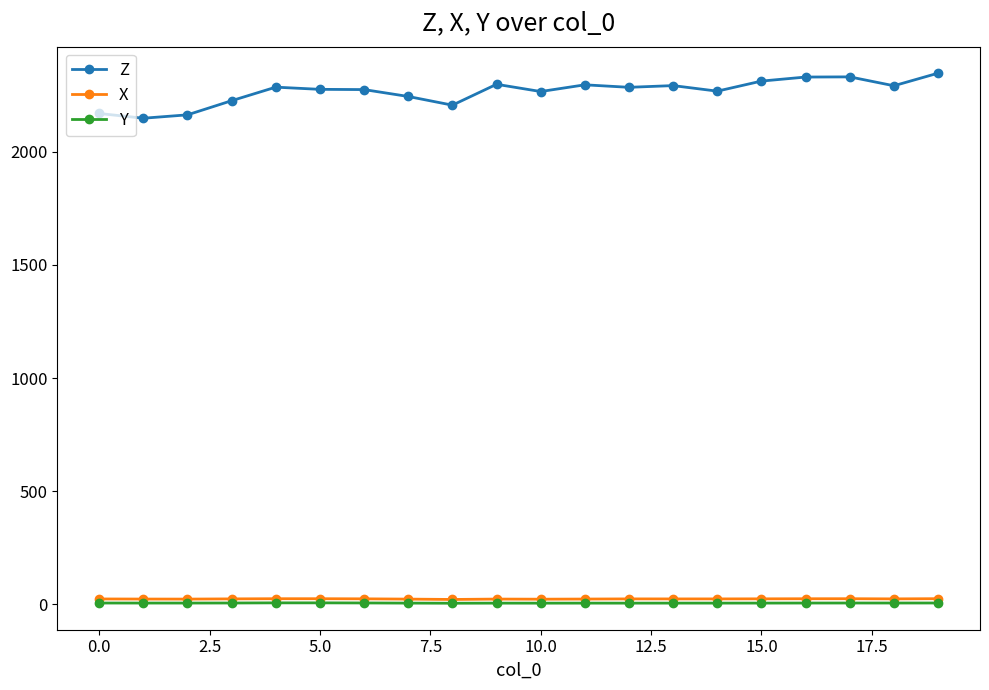

True or false: Z and X cross at least once.

False